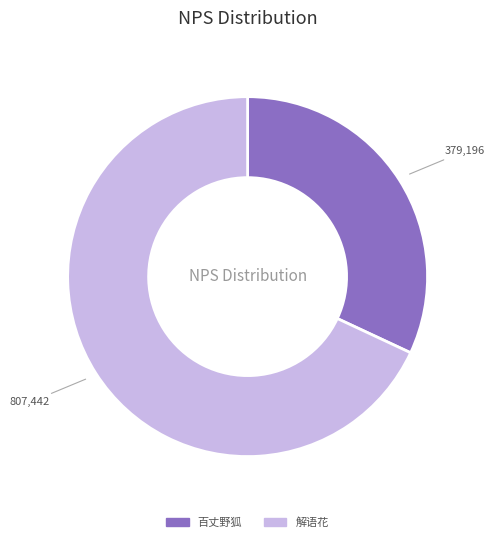

Which slice is the smallest?

百丈野狐